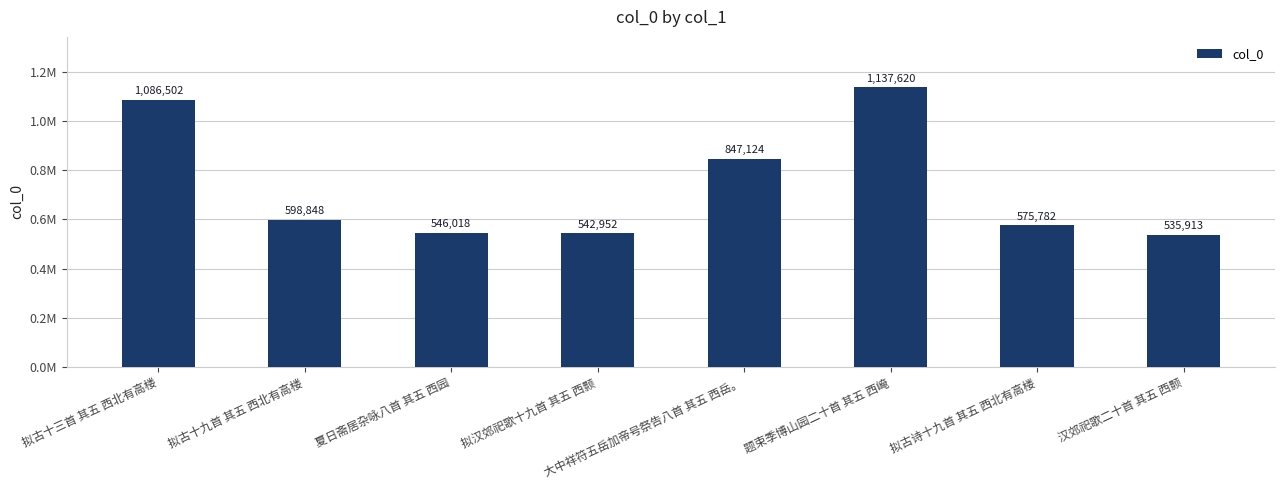

Rank the categories by value from lowest to highest.

汉郊祀歌二十首 其五 西颢, 拟汉郊祀歌十九首 其五 西颢, 夏日斋居杂咏八首 其五 西园, 拟古诗十九首 其五 西北有高楼, 拟古十九首 其五 西北有高楼, 大中祥符五岳加帝号祭告八首 其五 西岳。, 拟古十三首 其五 西北有高楼, 题束季博山园二十首 其五 西崦